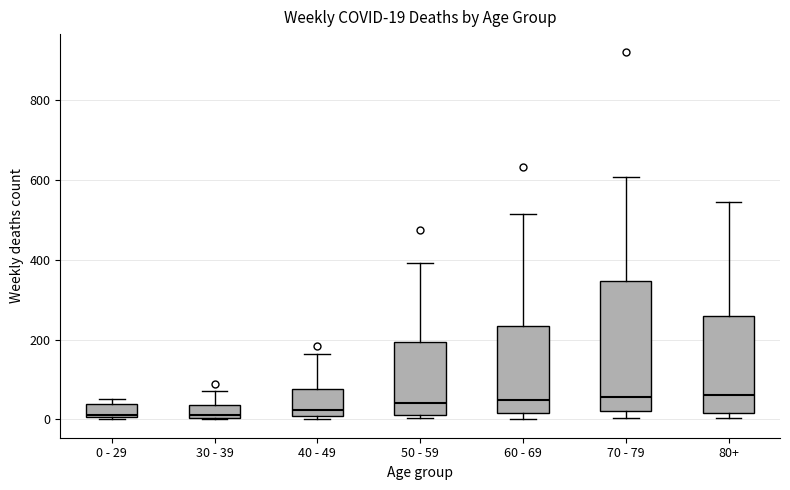

Which box is the tallest, from its lower edge to its upper edge?

70 - 79